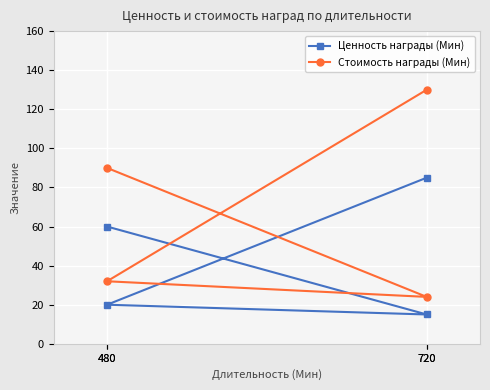

Which has a higher value, 480 or 720?

480